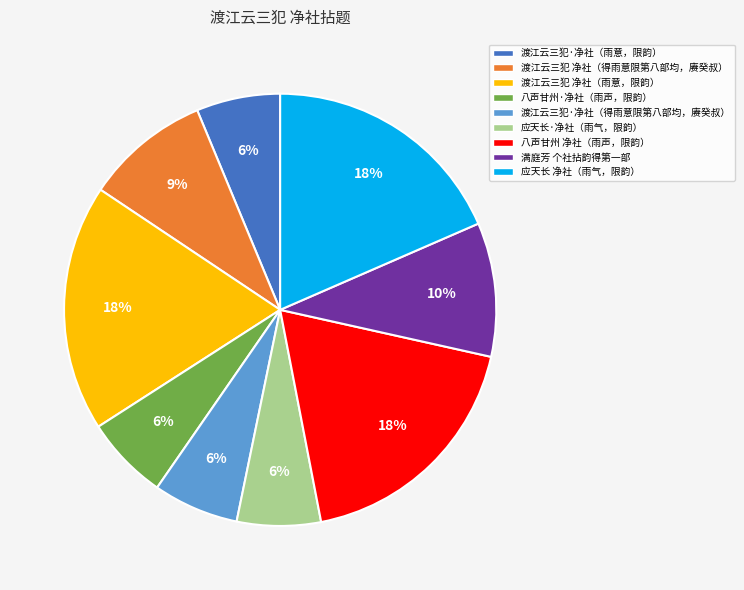

To the nearest percent, what is the difference between the largest and smallest slice percentages?

12%